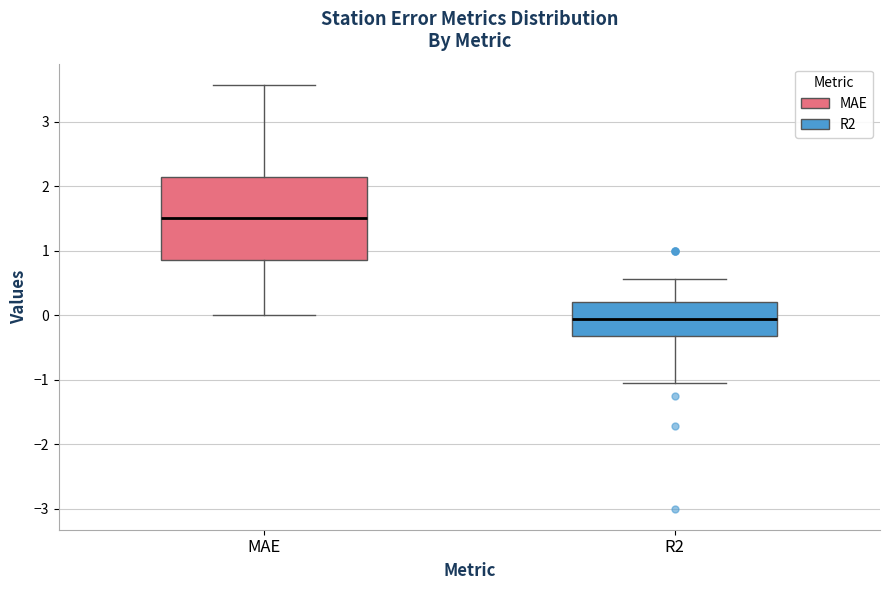

Reading left to right, transcribe this box plot: for each box, give where its median line is, the range the box spans, and where its two whiskers end, as read against the y-axis. The values are not printed on the chart, so give them approximately, as read against the axis.

MAE: median 1.5, box 0.9 to 2.1, whiskers 0.0 to 3.6
R2: median -0.1, box -0.3 to 0.2, whiskers -1.1 to 0.6